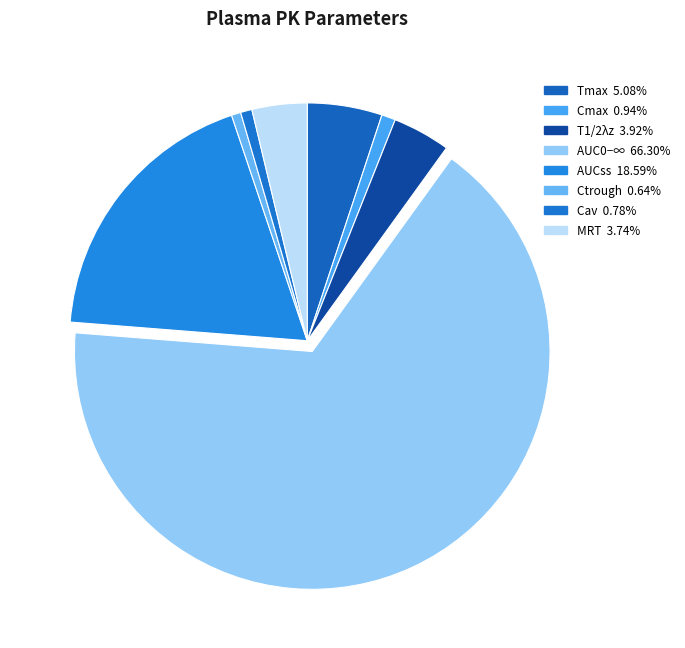

What percentage is the MRT slice, to the nearest percent?

4%